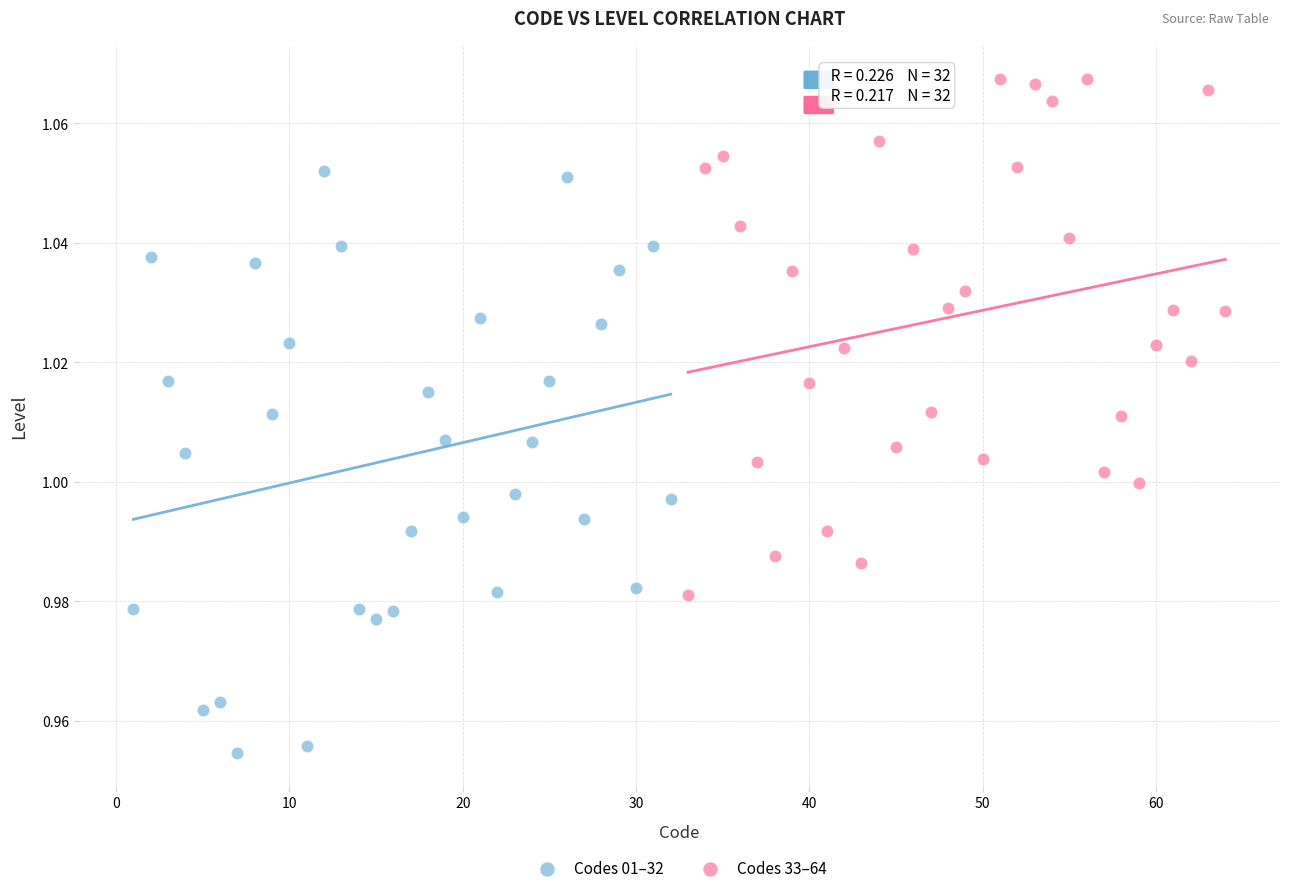

Which series contains the highest Y value?

Codes 33–64